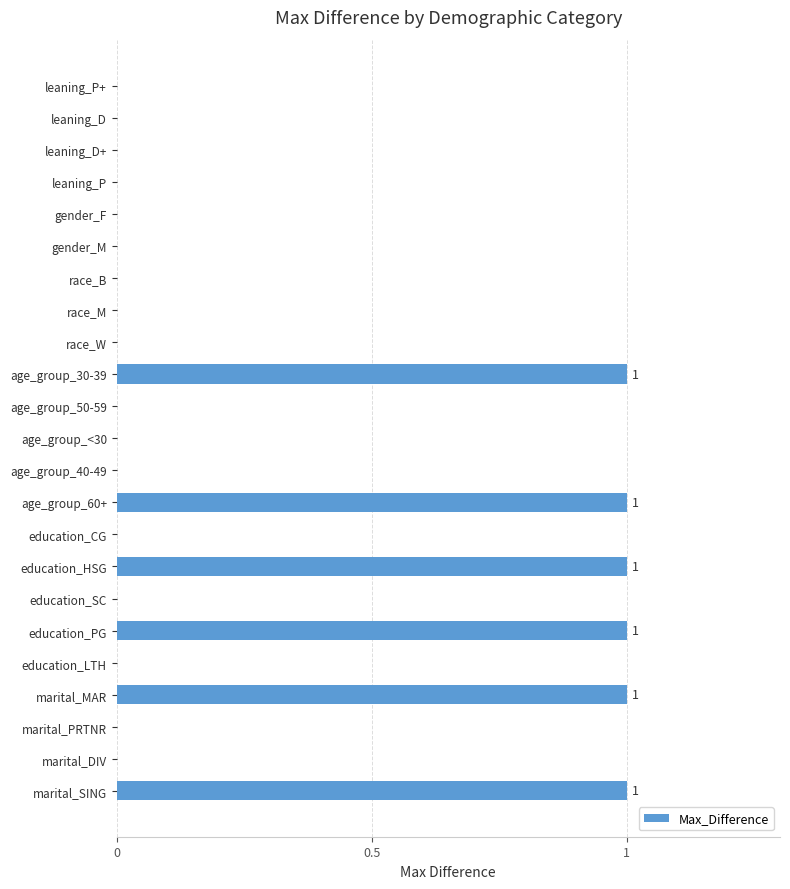

Reading bottom to top, extract all data points from this chart.

marital_SING=1	marital_DIV=0	marital_PRTNR=0	marital_MAR=1	education_LTH=0	education_PG=1	education_SC=0	education_HSG=1	education_CG=0	age_group_60+=1	age_group_40-49=0	age_group_<30=0	age_group_50-59=0	age_group_30-39=1	race_W=0	race_M=0	race_B=0	gender_M=0	gender_F=0	leaning_P=0	leaning_D+=0	leaning_D=0	leaning_P+=0